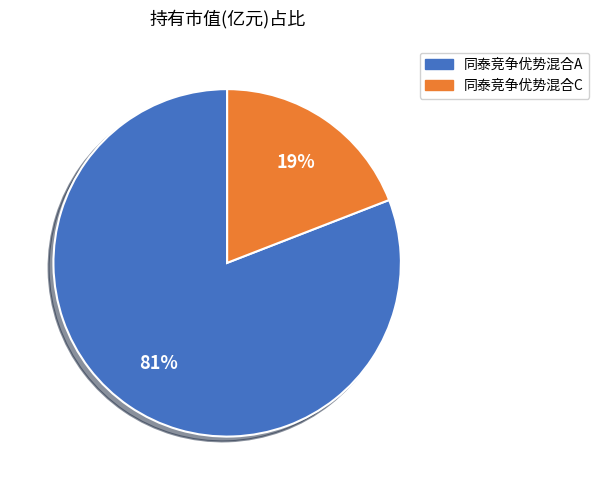

Which slice is the largest?

同泰竞争优势混合A